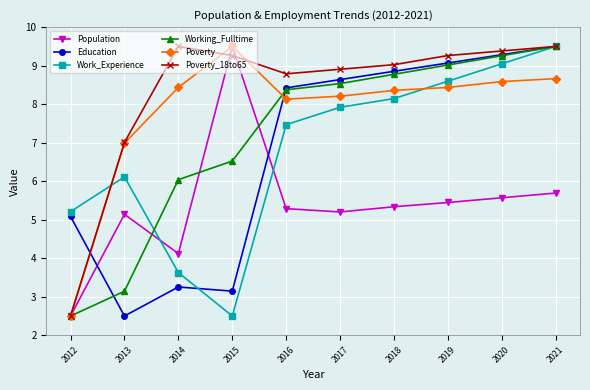

Where does the Population series first go above 5?

2013